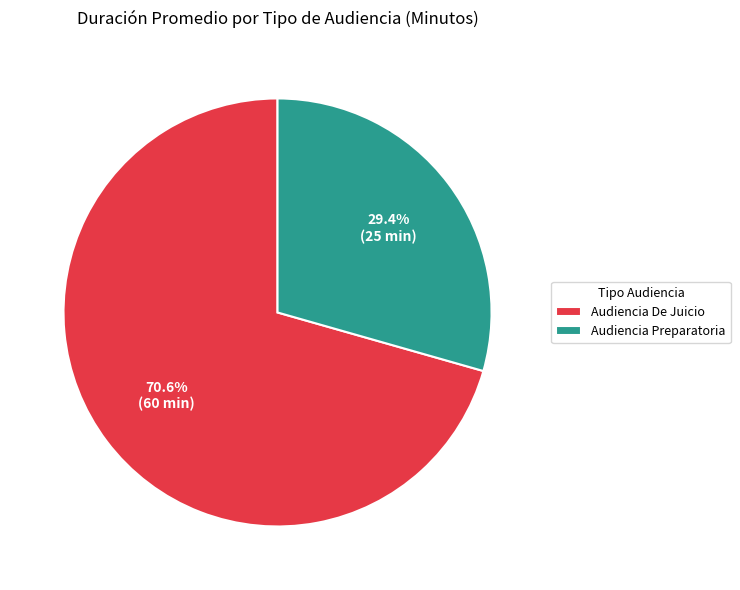

What percentage is the Audiencia Preparatoria slice, to the nearest percent?

29%